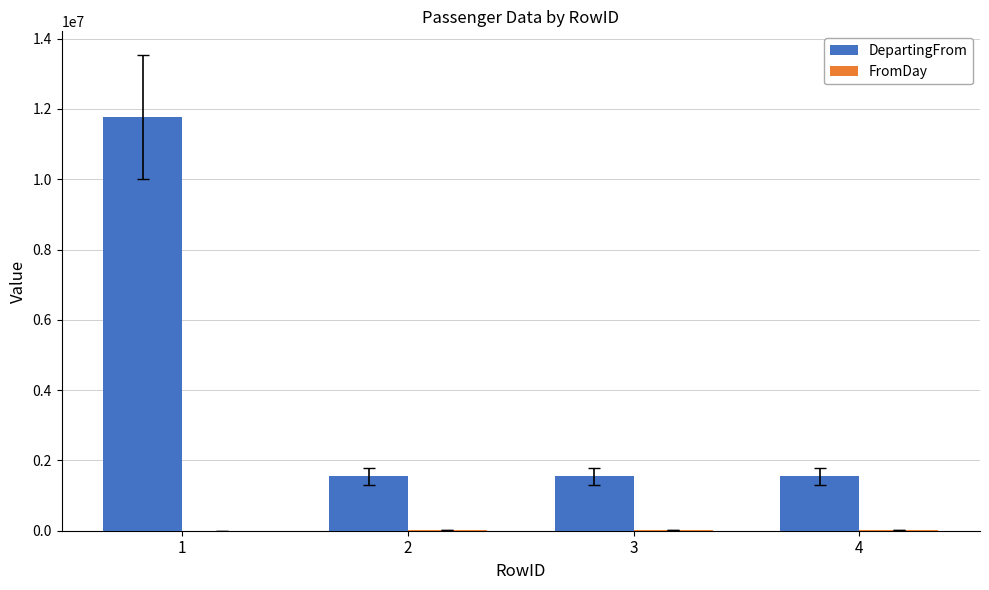

What is the difference between the DepartingFrom values at 1 and 4?

10222114